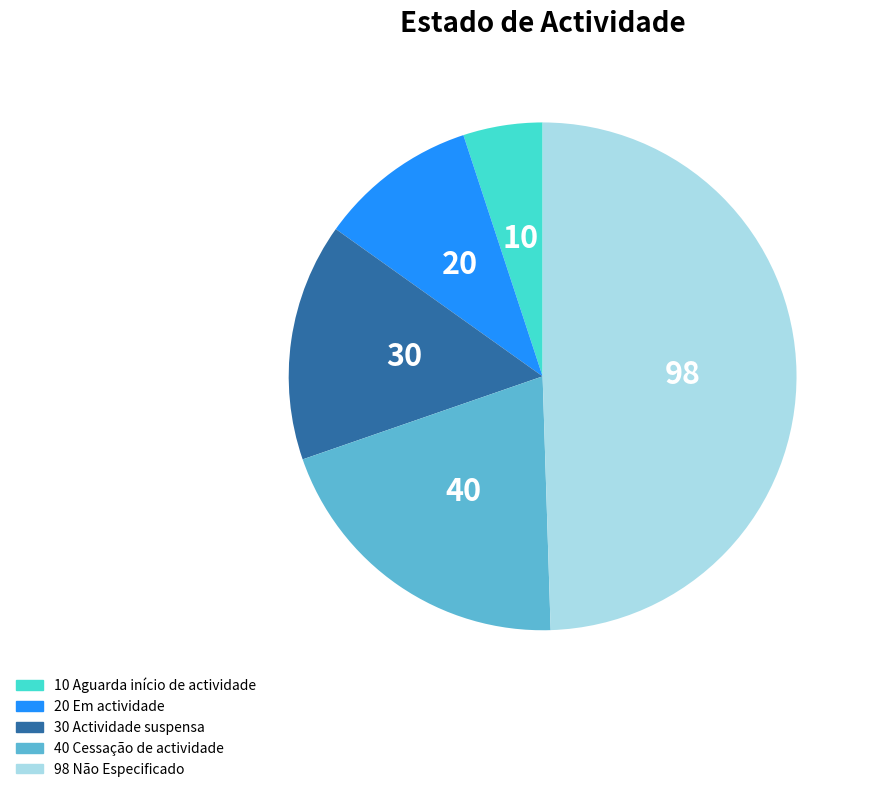

Is it true that 30 Actividade suspensa is 15% of the pie?

True